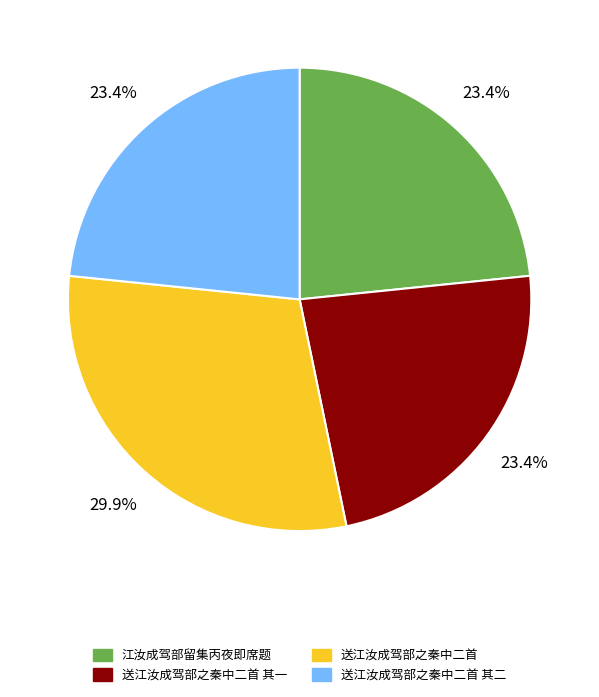

Which category has the biggest portion of the pie?

送江汝成驾部之秦中二首